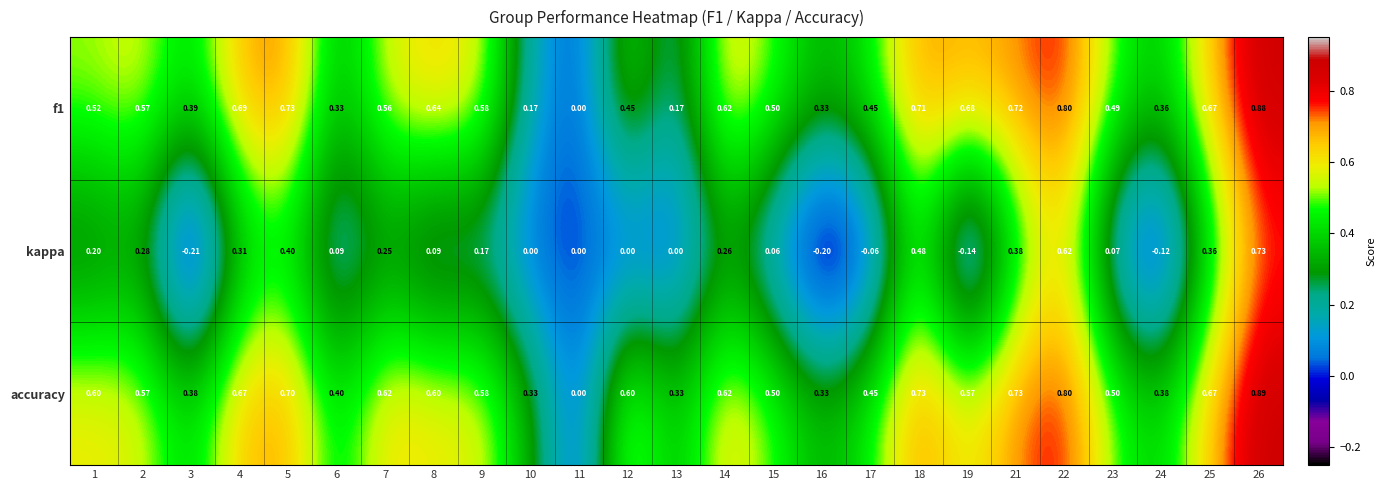

Is the value of kappa at 24 greater than the value of f1 at 2?

No